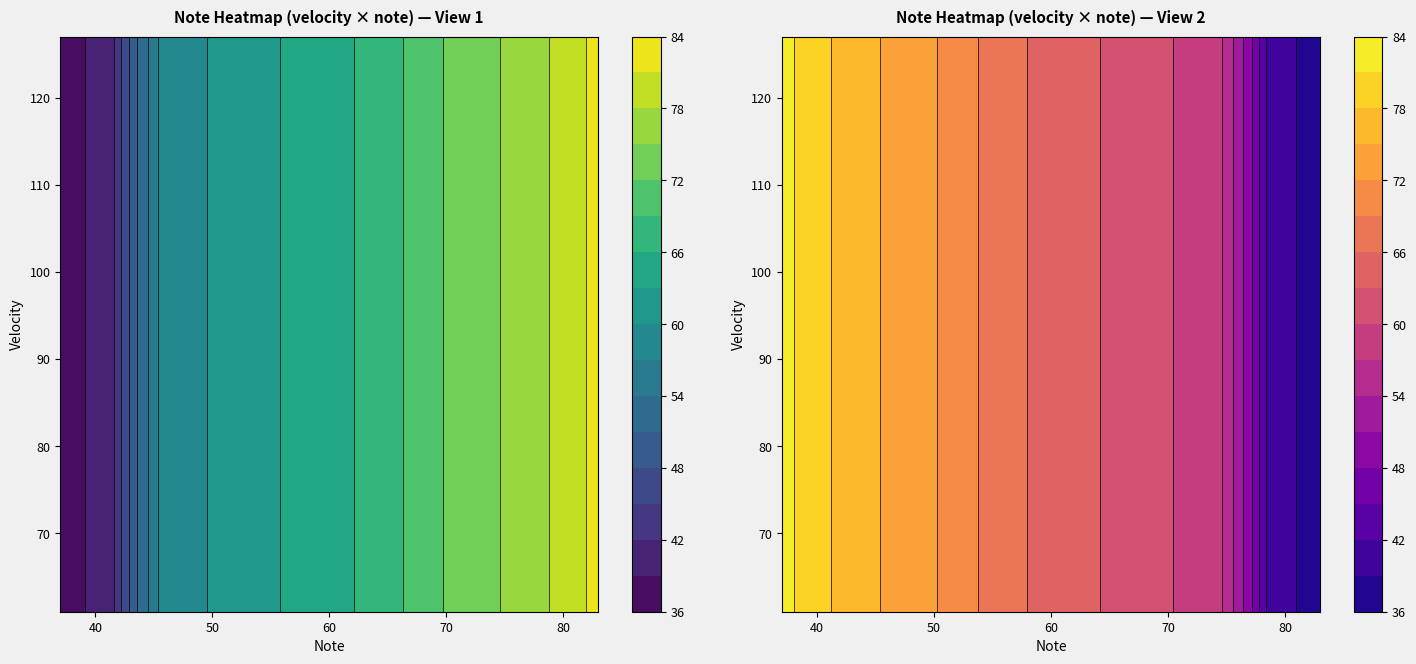

What is the sum of all 96 values?

1309